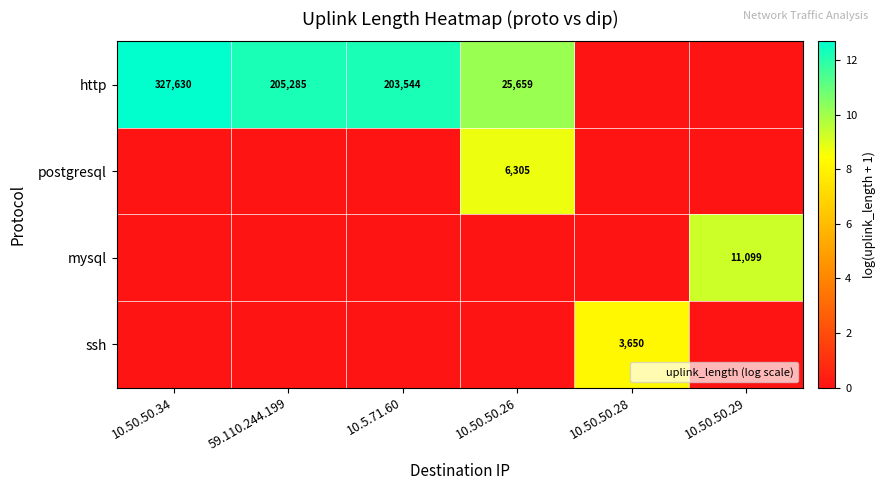

How many ssh values are between 0 and 1?

5